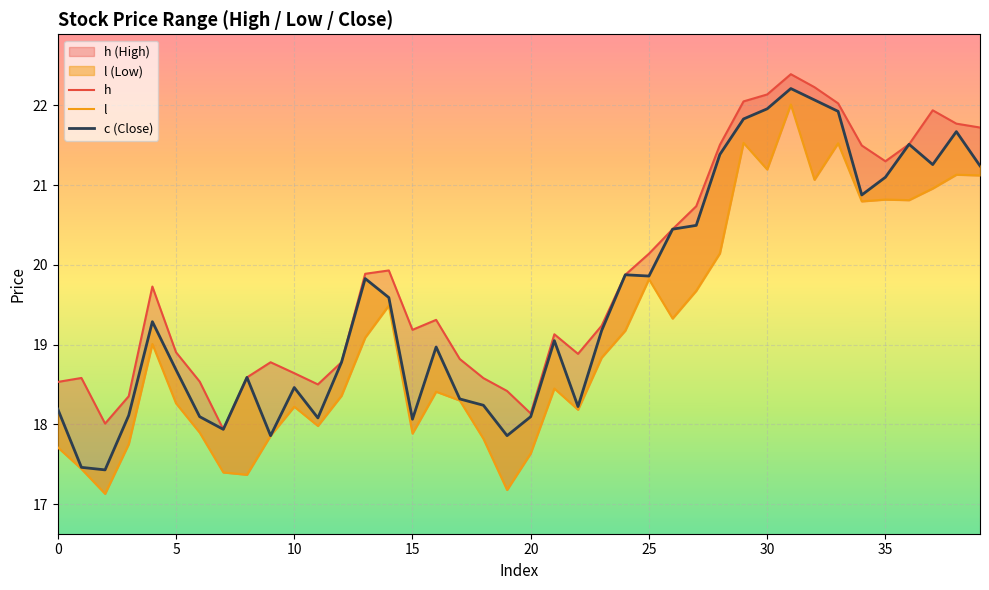

True or false: l has more than 0 points higher than both neighbors.

True